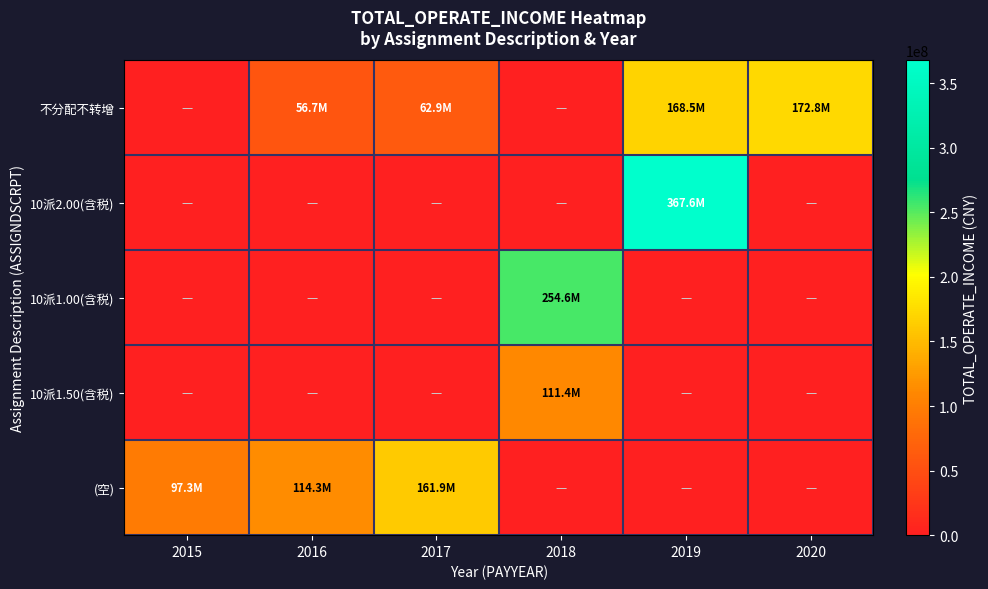

Rank the series by their maximum value, from highest to lowest.

10派2.00(含税), 10派1.00(含税), 不分配不转增, (空), 10派1.50(含税)